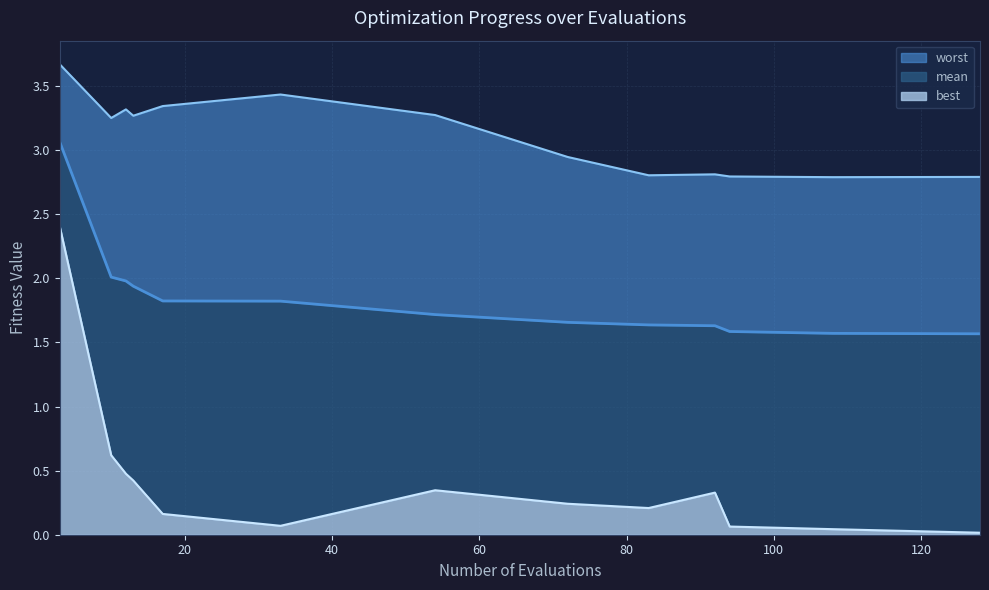

Which series has the widest spread of values?

best